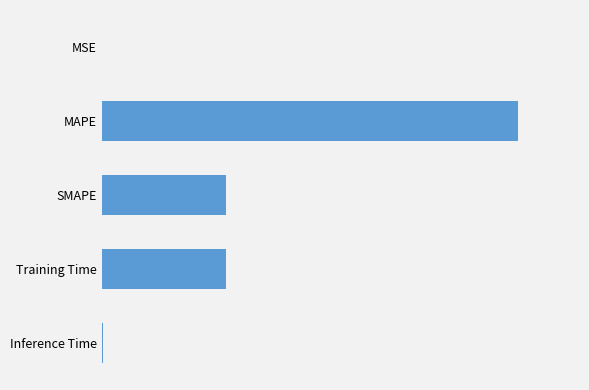

Are the bars horizontal?

Yes